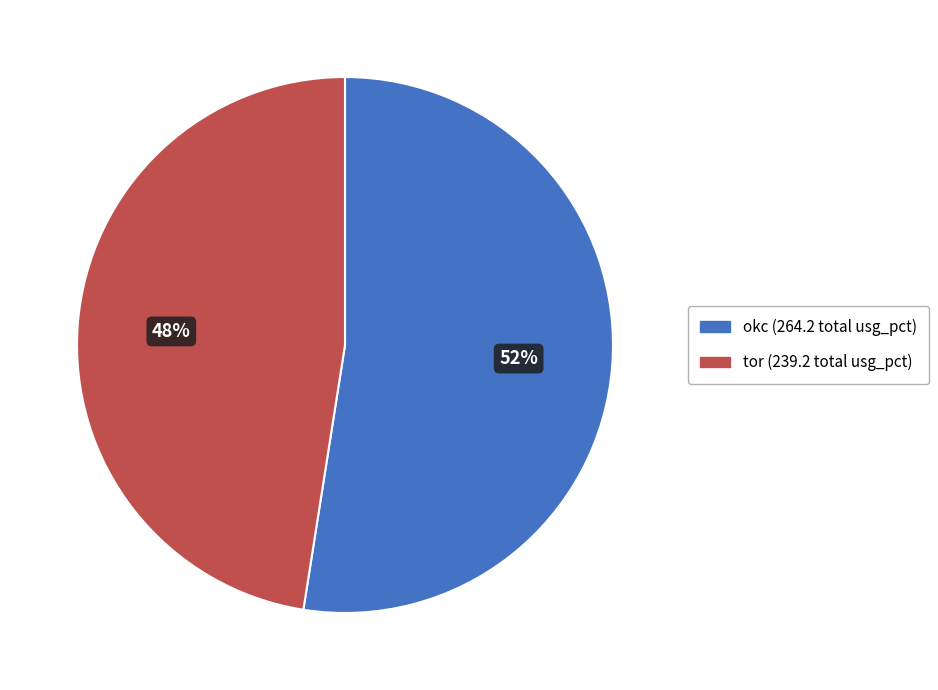

Does any single category account for the majority?

Yes